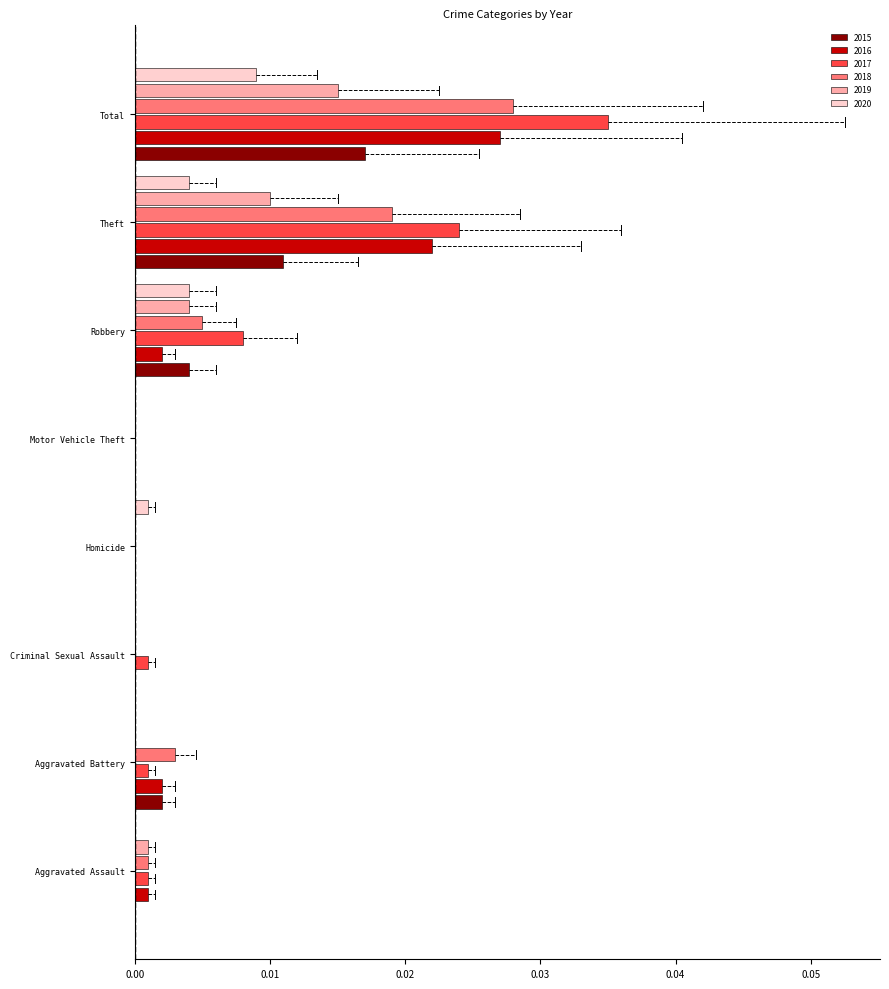

At which category is the sum across all series the highest?

Total